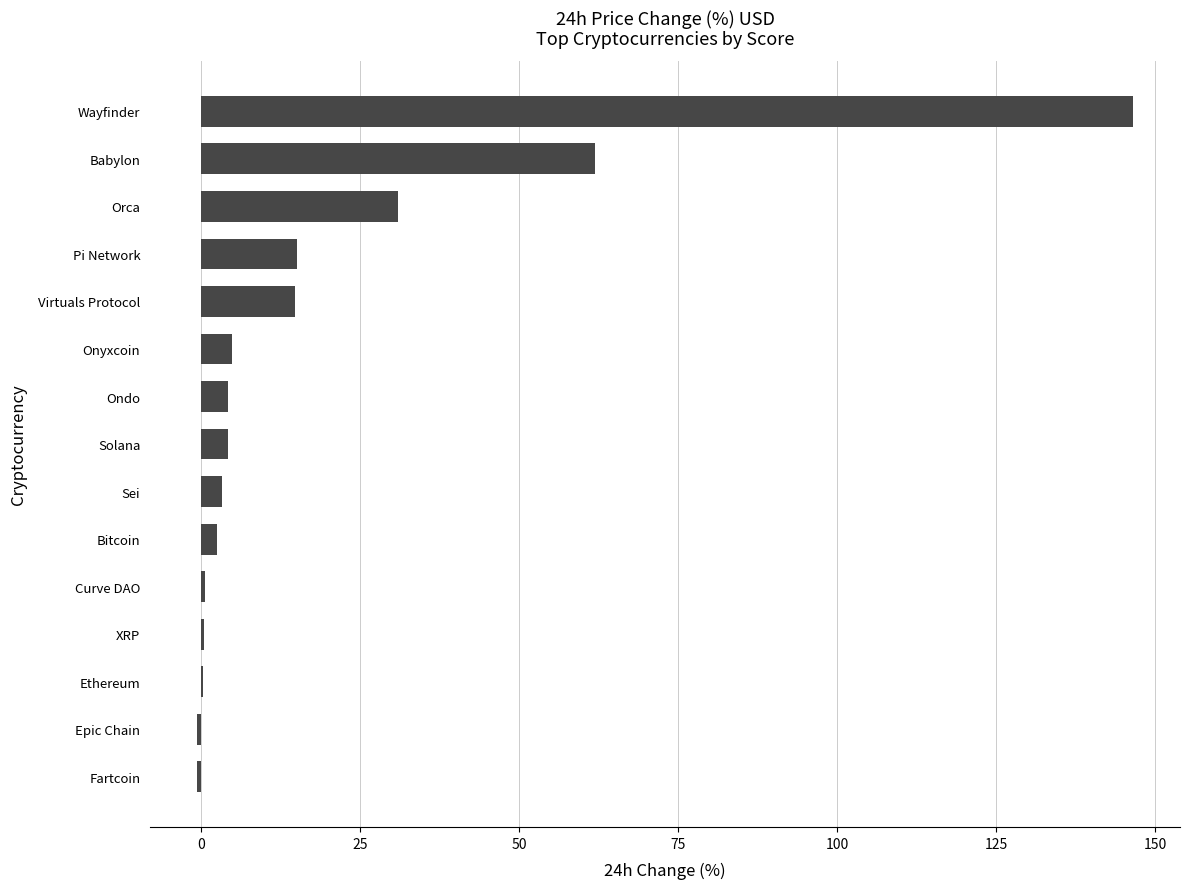

Between Virtuals Protocol and Ethereum, which is larger?

Virtuals Protocol